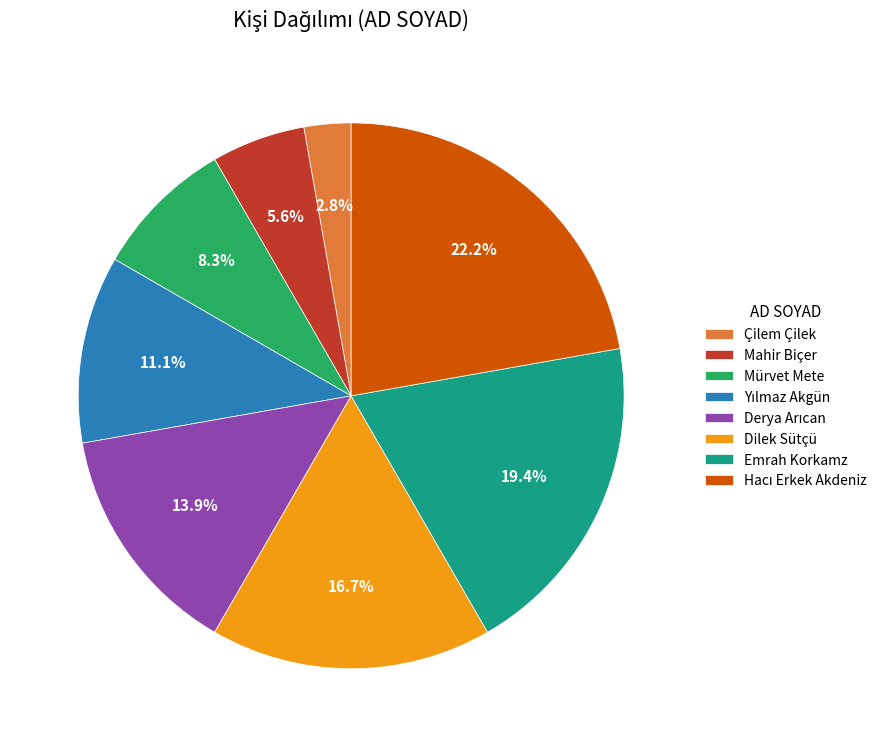

Which category has the smallest portion of the pie?

Çilem Çilek